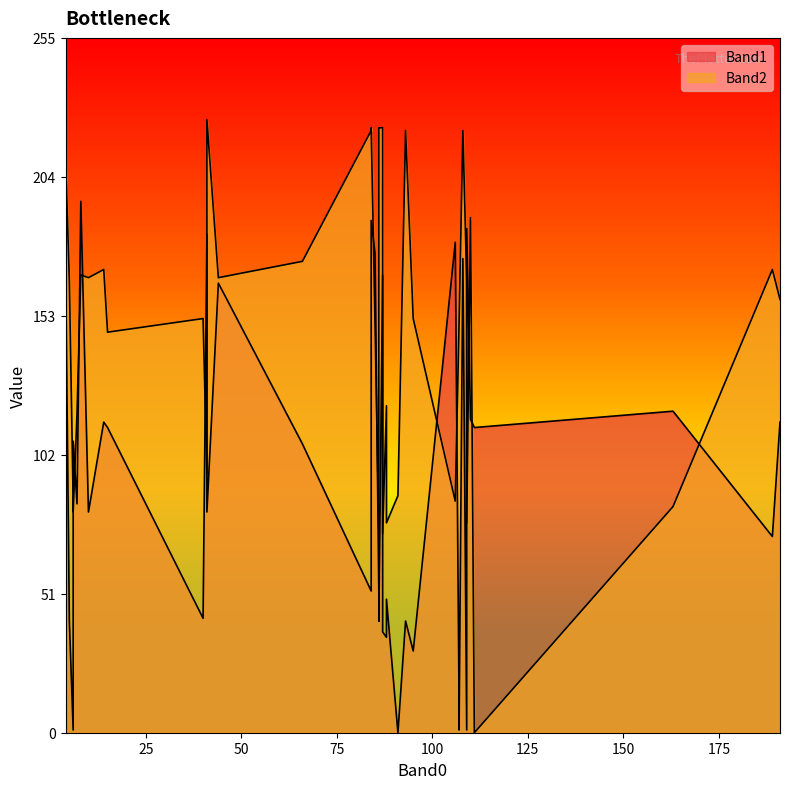

What is the greatest value displayed?

225